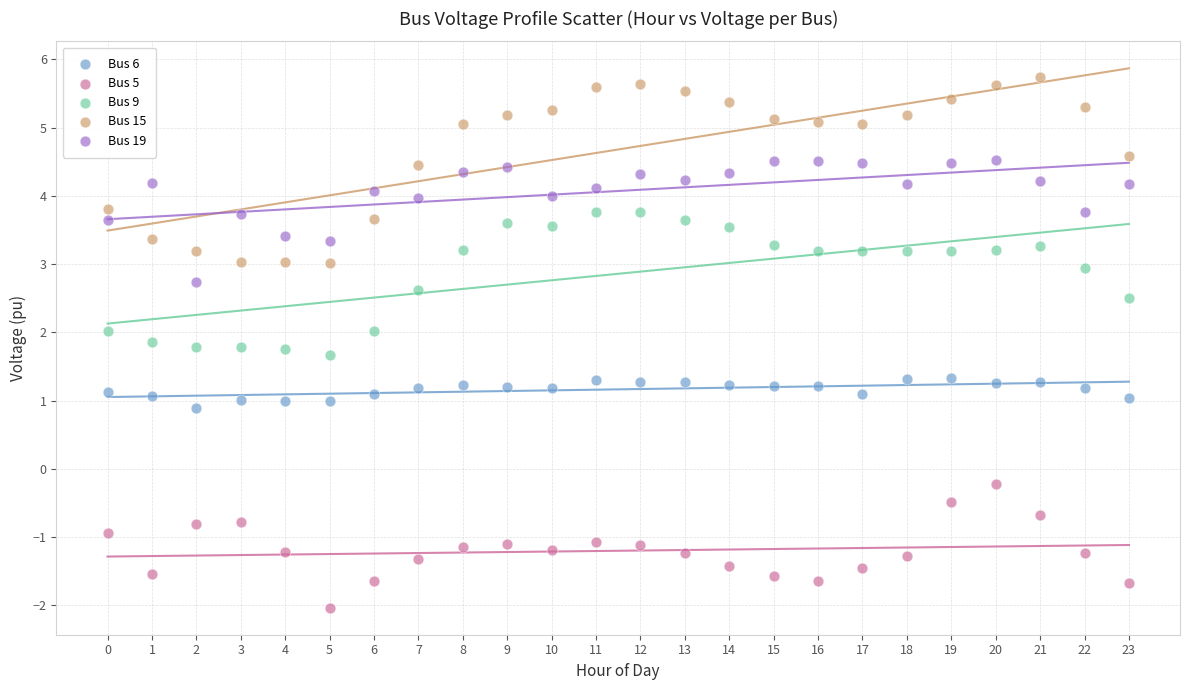

Which series reaches the minimum Y coordinate?

Bus 5